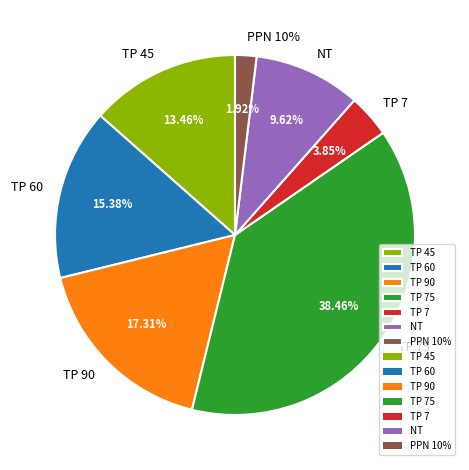

Is it true that NT is 1% of the pie?

False